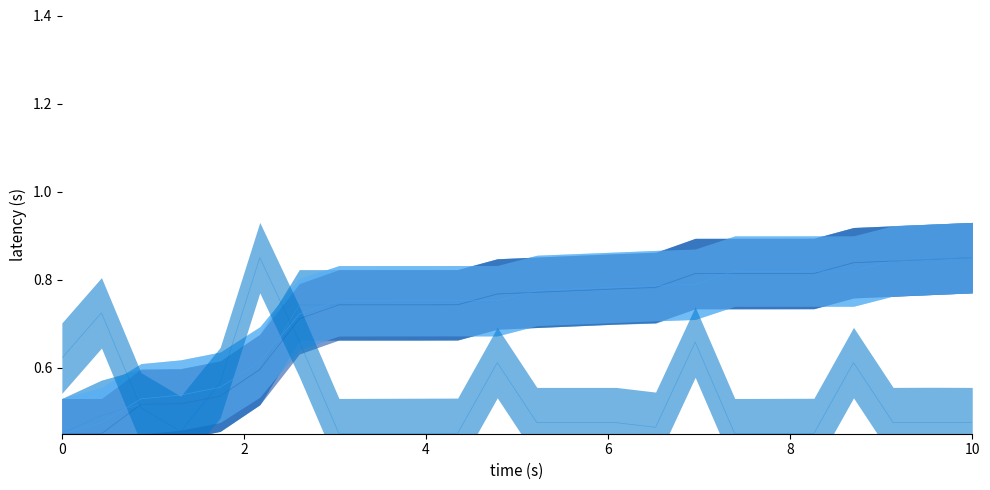

What is the minimum value shown in the chart?

0.5